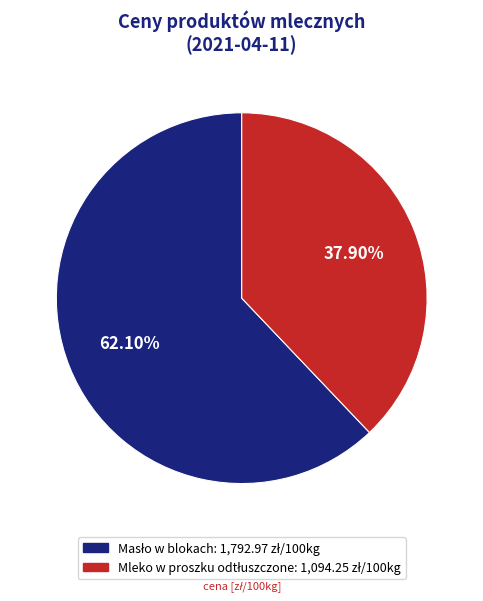

Is there any slice that represents more than half of the pie?

Yes